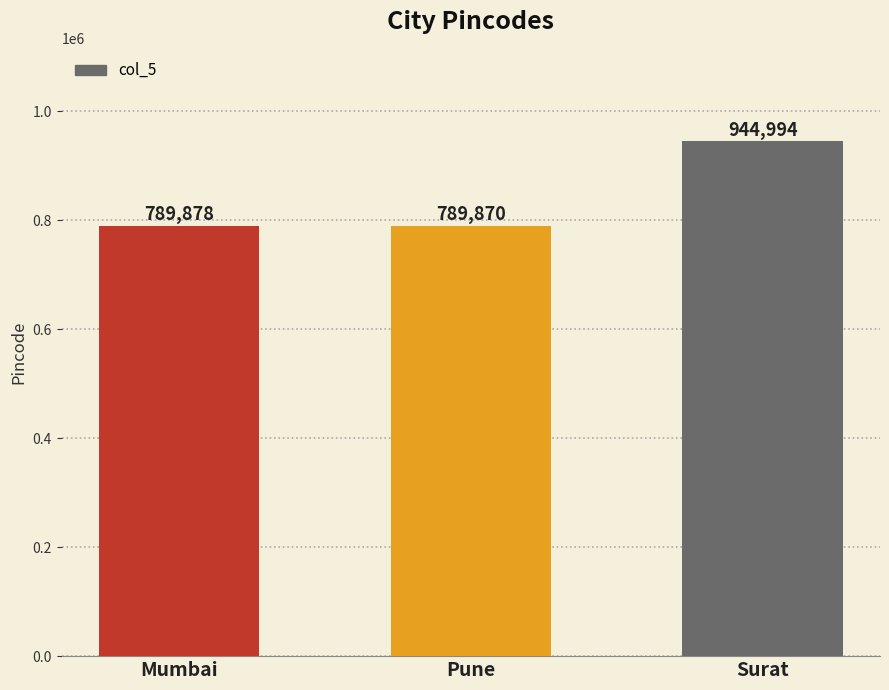

How many values are below 789878?

1